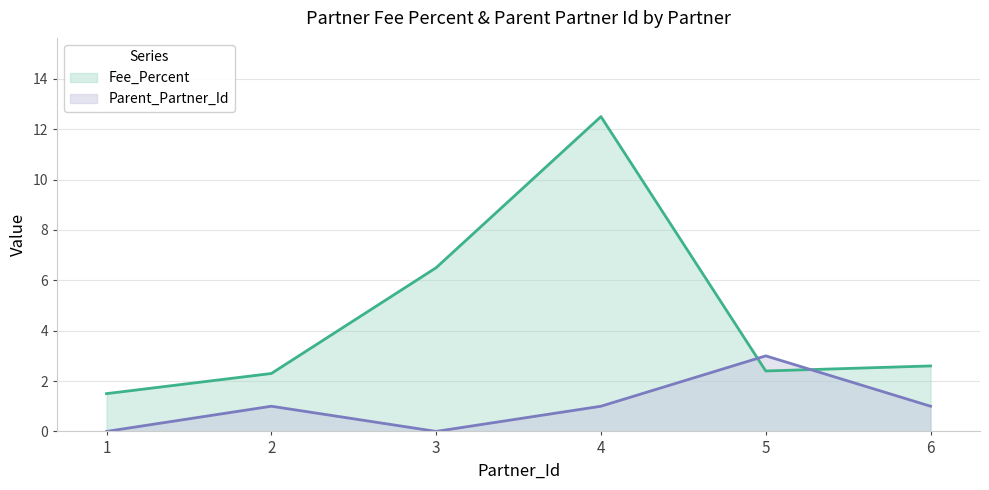

After their last crossing, which series has the higher values: Parent_Partner_Id or Fee_Percent?

Fee_Percent